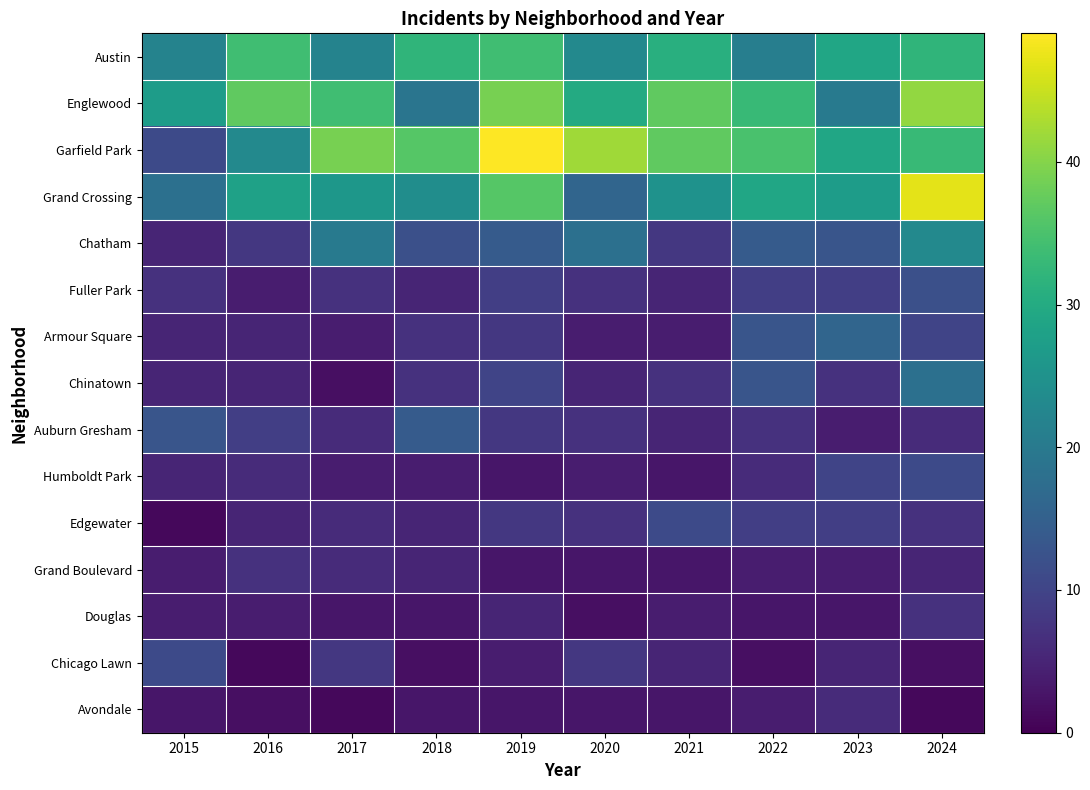

List the series in order of their peak value, highest first.

Garfield Park, Grand Crossing, Englewood, Austin, Chatham, Chinatown, Armour Square, Auburn Gresham, Fuller Park, Humboldt Park, Edgewater, Chicago Lawn, Grand Boulevard, Douglas, Avondale